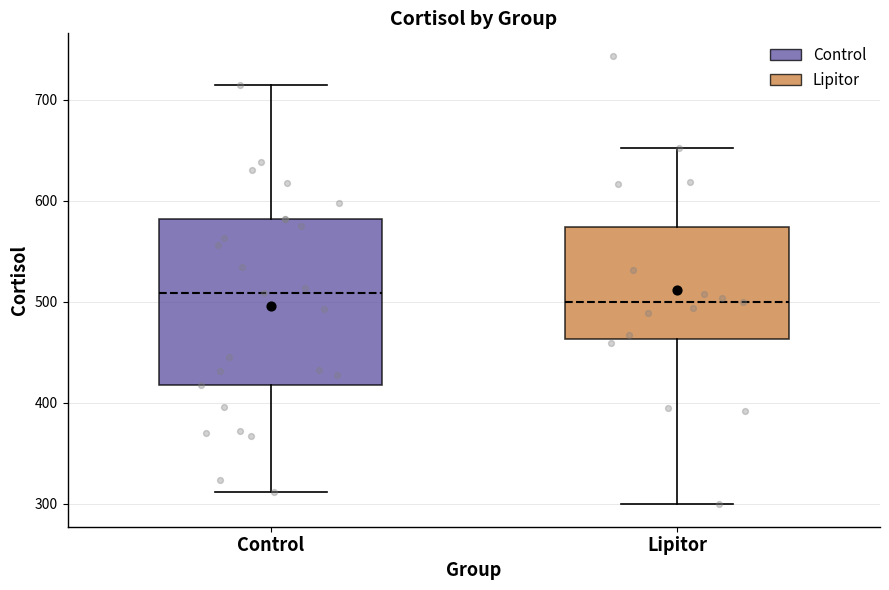

Reading left to right, read every box against the y-axis: the position of its median line, the range the box covers, and the ends of its whiskers. The values are not printed on the chart, so give them approximately, as read against the axis.

Control: median 510, box 420 to 580, whiskers 310 to 710
Lipitor: median 500, box 460 to 570, whiskers 300 to 650